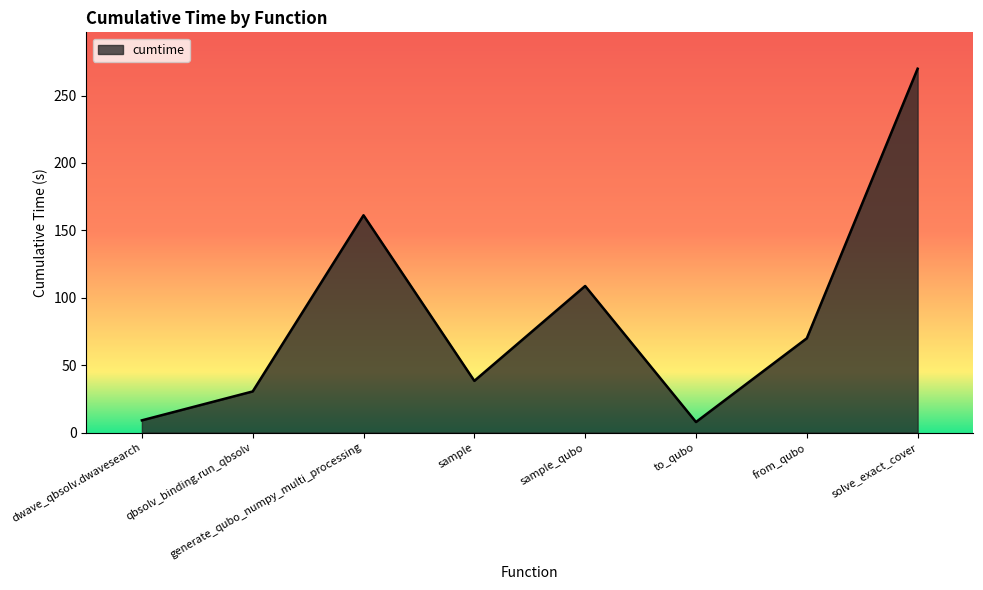

What is the sum of the values at sample and generate_qubo_numpy_multi_processing?

199.5